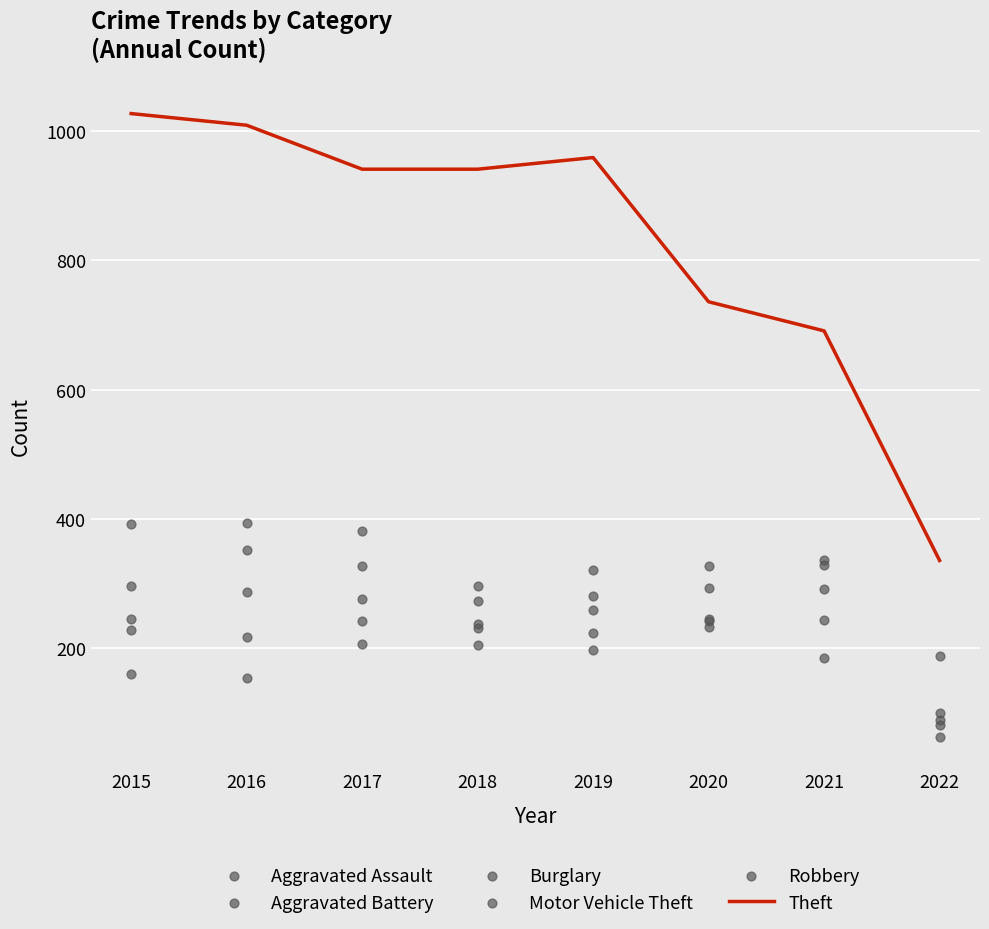

At which category is the sum across all series the highest?

2016